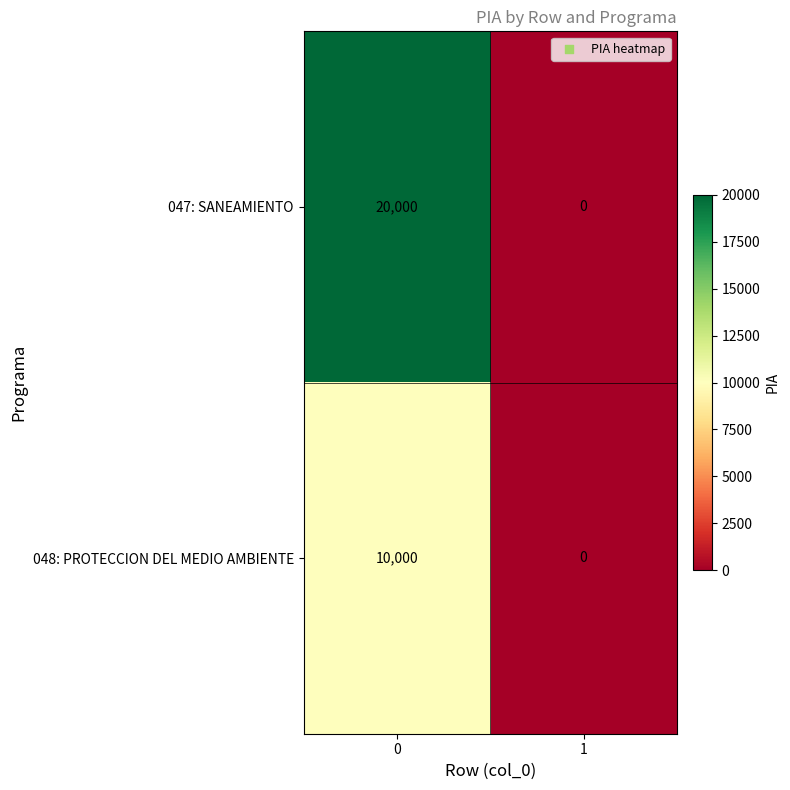

What is the difference between the 048: PROTECCION DEL MEDIO AMBIENTE values at 1 and 0?

10000